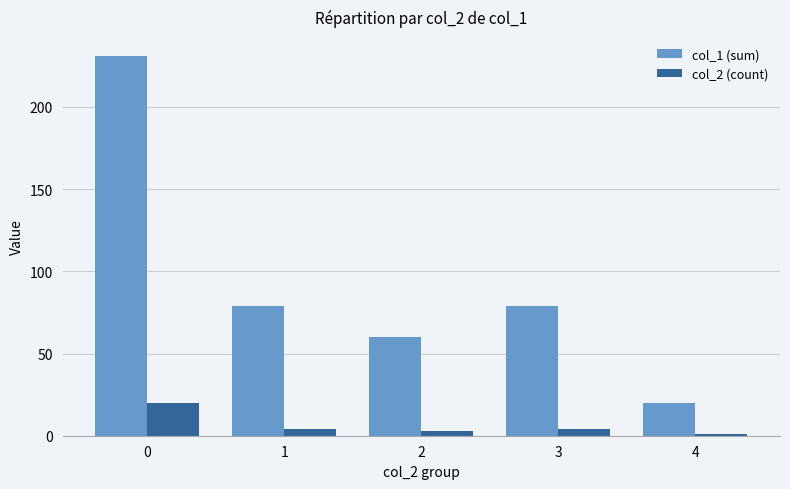

Is it true that col_1 (sum) equals 231 at 0?

True